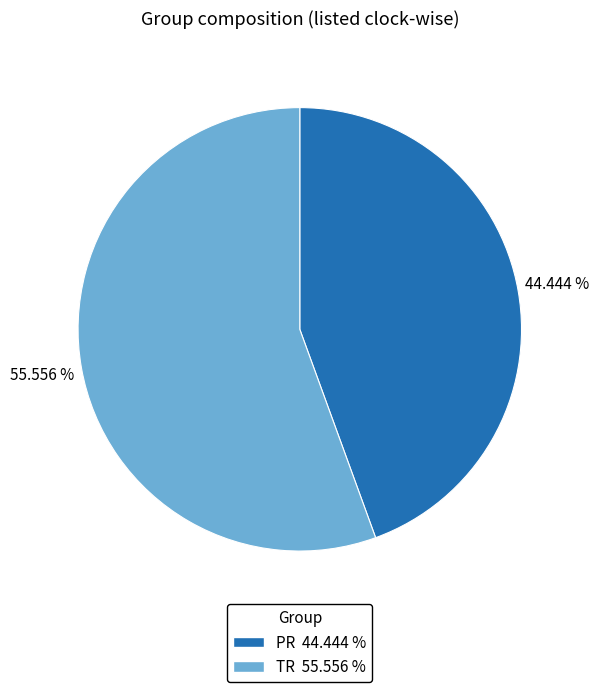

Which category has the smallest portion of the pie?

PR